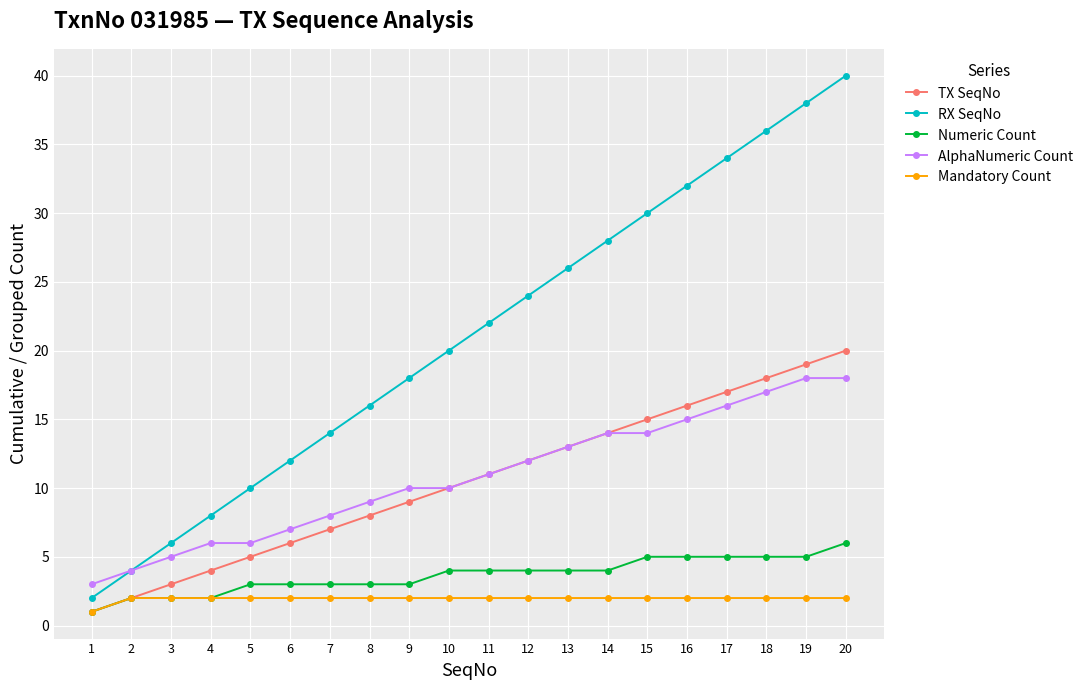

What is the total value across all series at 8?

38